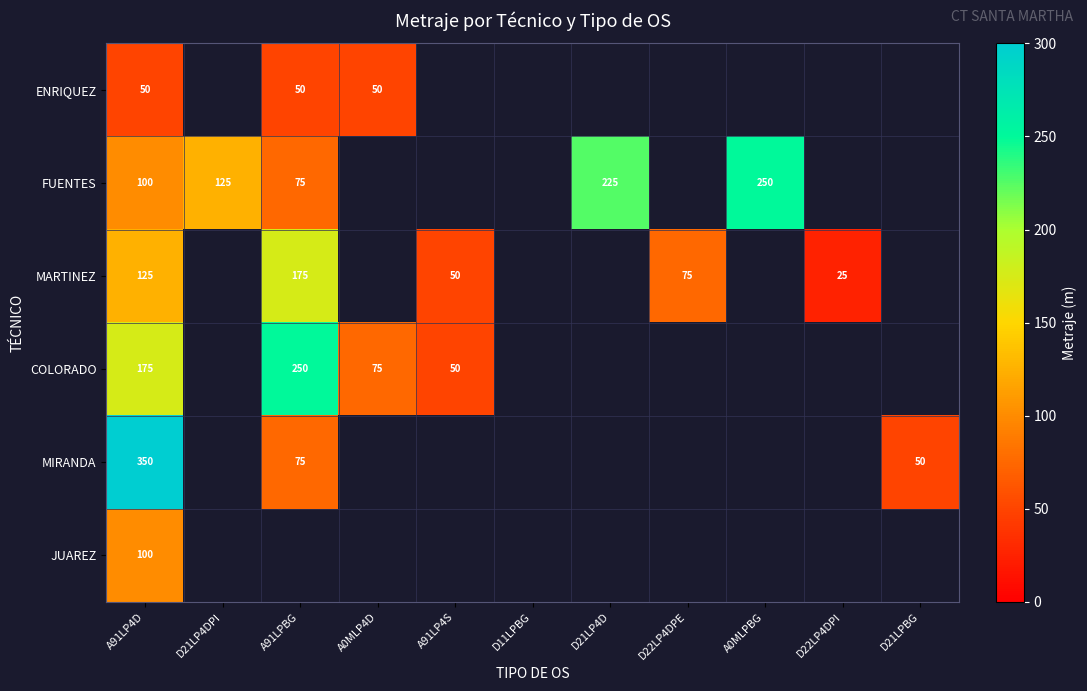

What is the difference between the highest and lowest values at A91LP4D?

300